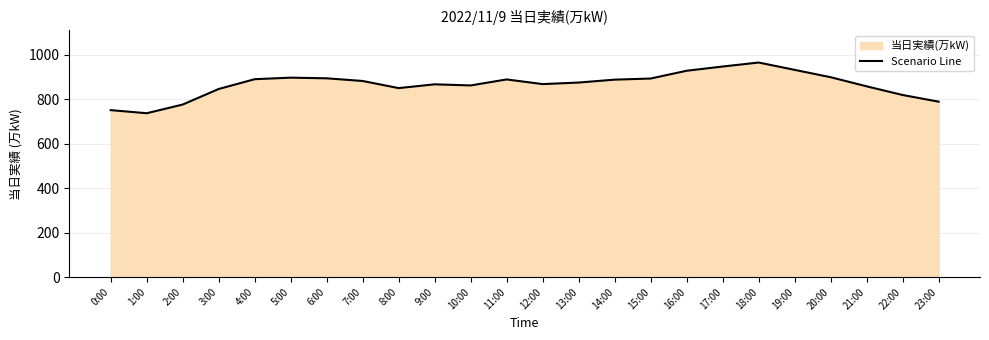

Reading left to right, list all the values displayed in this chart.

0:00=751	1:00=737	2:00=776	3:00=846	4:00=890	5:00=897	6:00=894	7:00=882	8:00=850	9:00=867	10:00=862	11:00=889	12:00=868	13:00=875	14:00=888	15:00=893	16:00=928	17:00=947	18:00=965	19:00=932	20:00=899	21:00=858	22:00=819	23:00=789